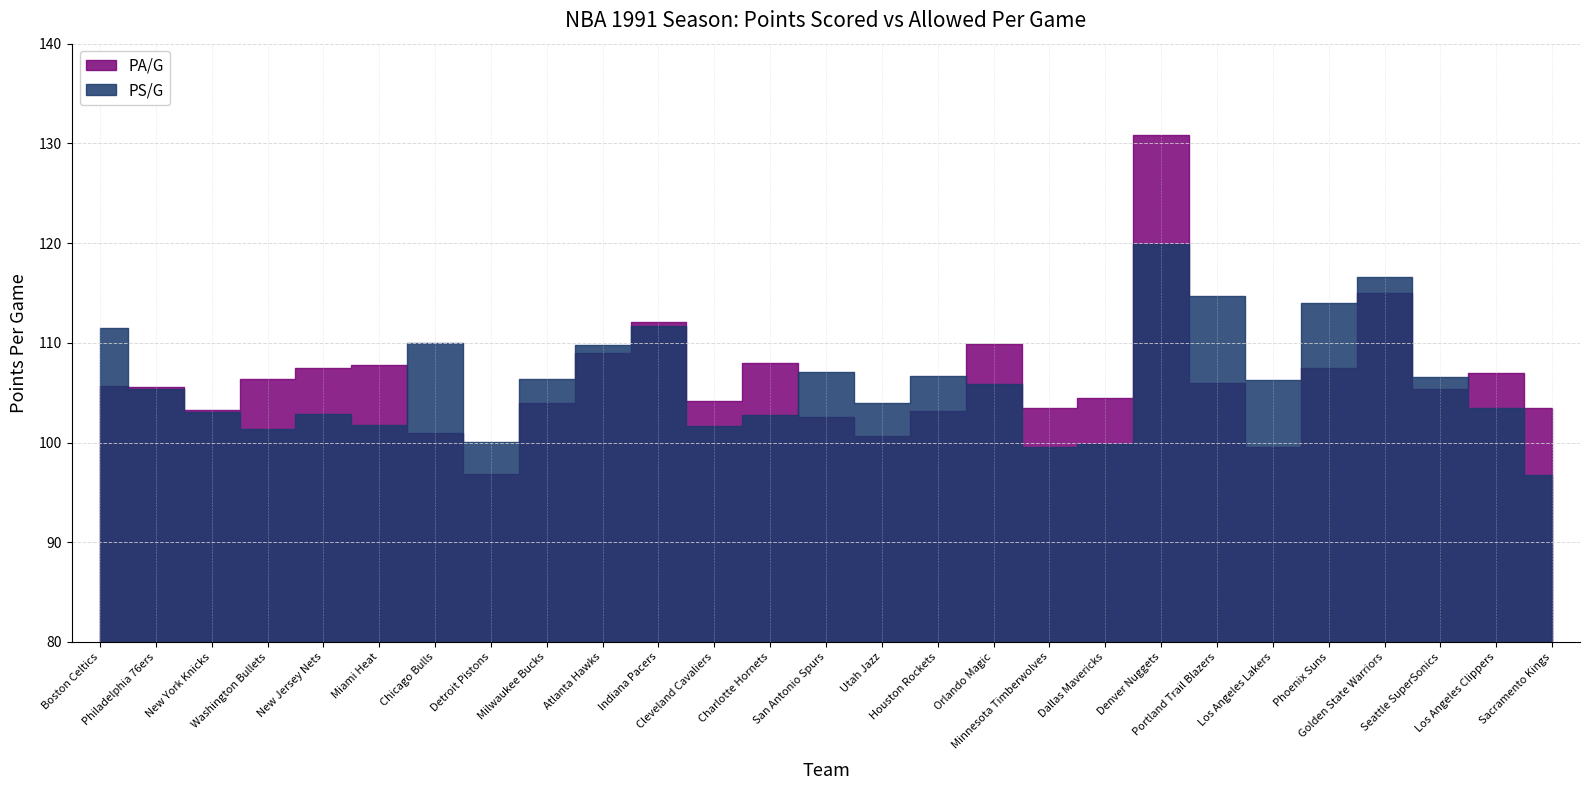

Where is PA/G nearest to the value 113?

Indiana Pacers